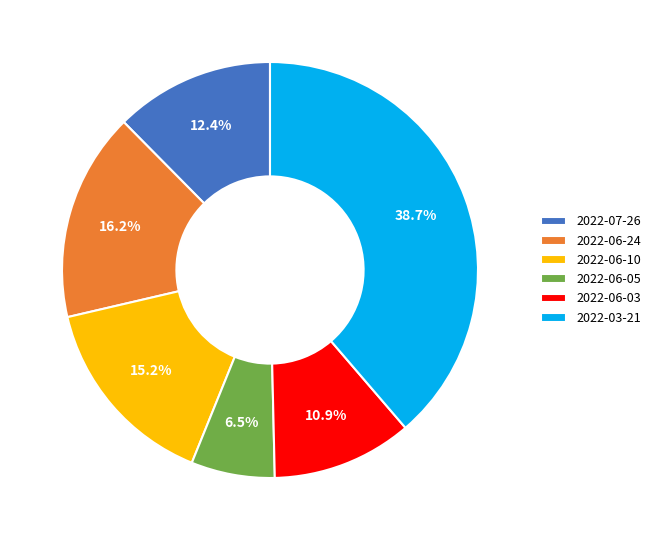

How many slices are in this pie chart?

6